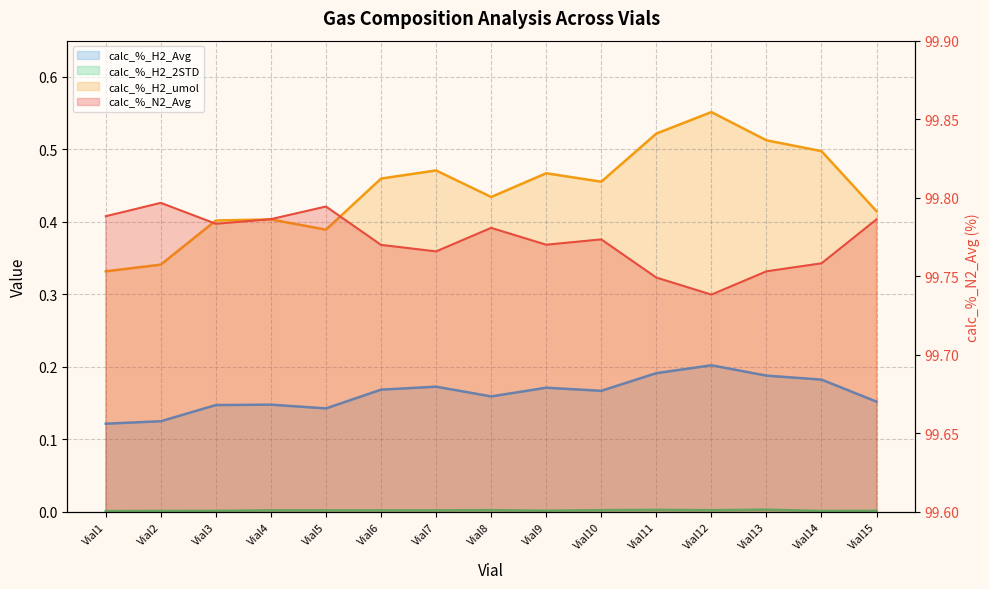

Which label corresponds to the smallest value in the chart?

Vial1